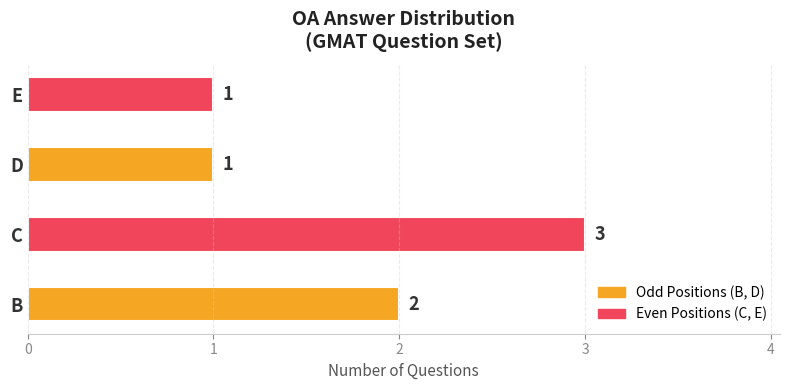

The value at C is 2. True or false?

False